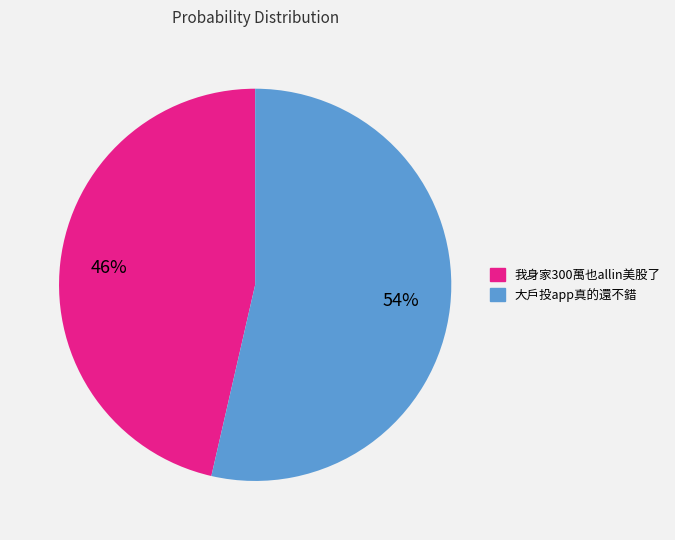

Is there a majority slice in this chart?

Yes